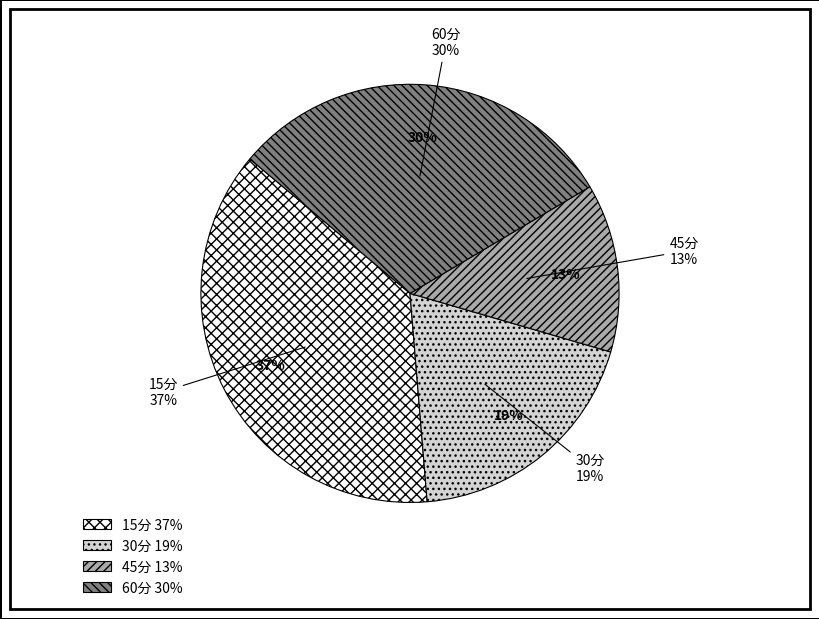

Rank the categories by value from lowest to highest.

45分, 30分, 60分, 15分